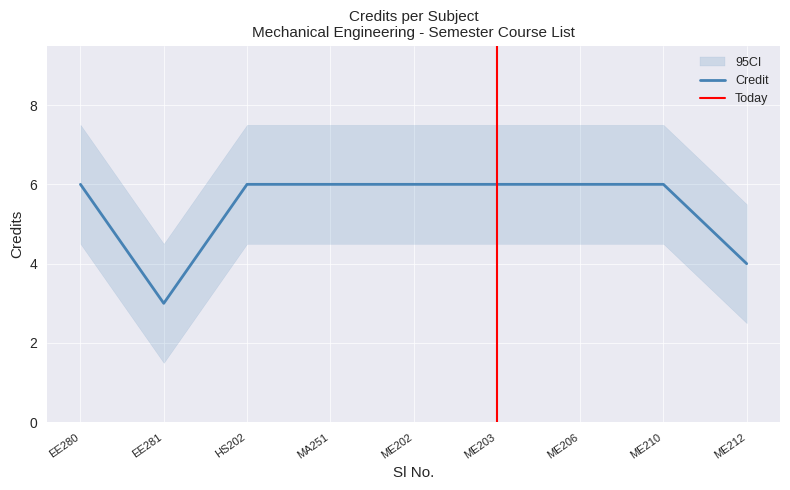

The Credit series shows 9 at ME206. True or false?

False